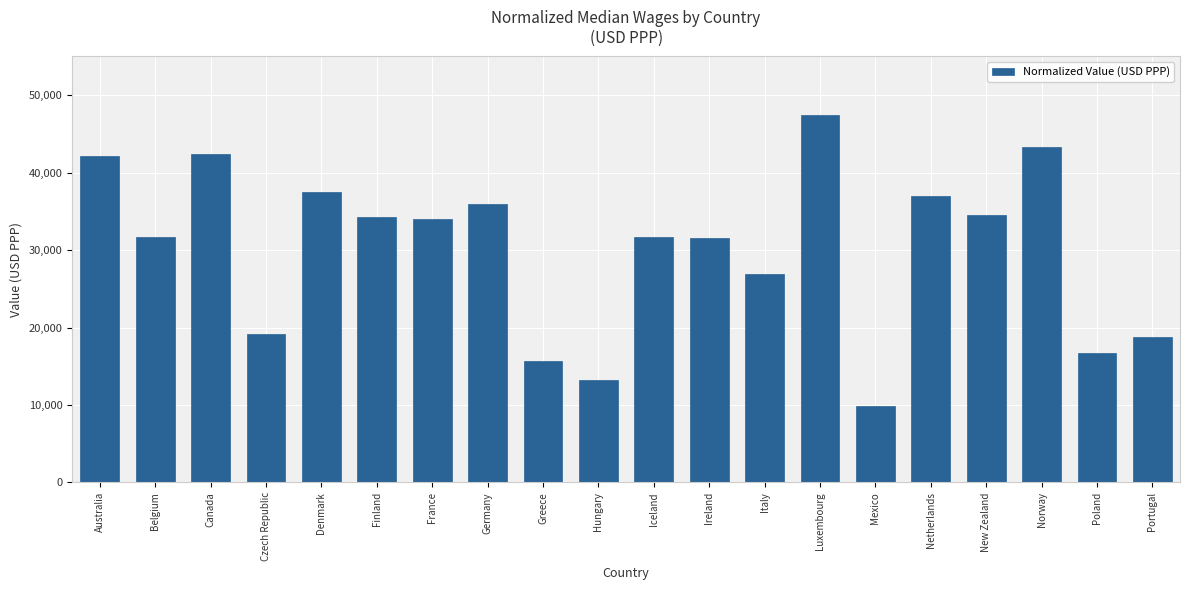

What is the average value?

30176.8